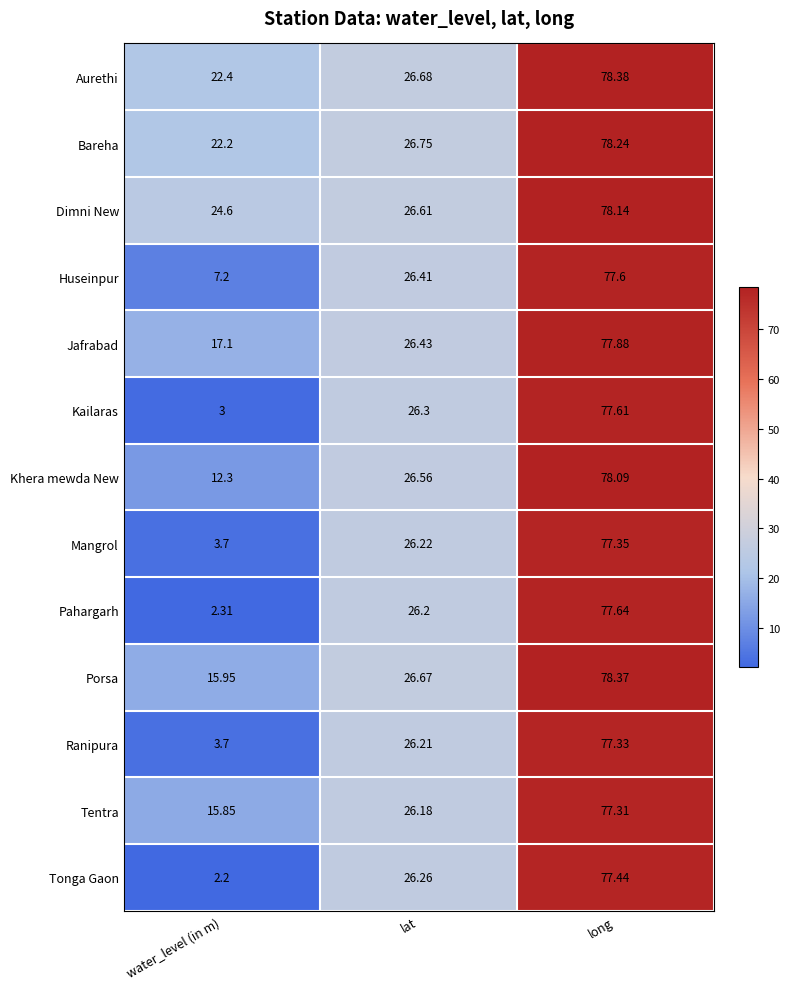

Is the value of Bareha at long greater than the value of Kailaras at lat?

Yes